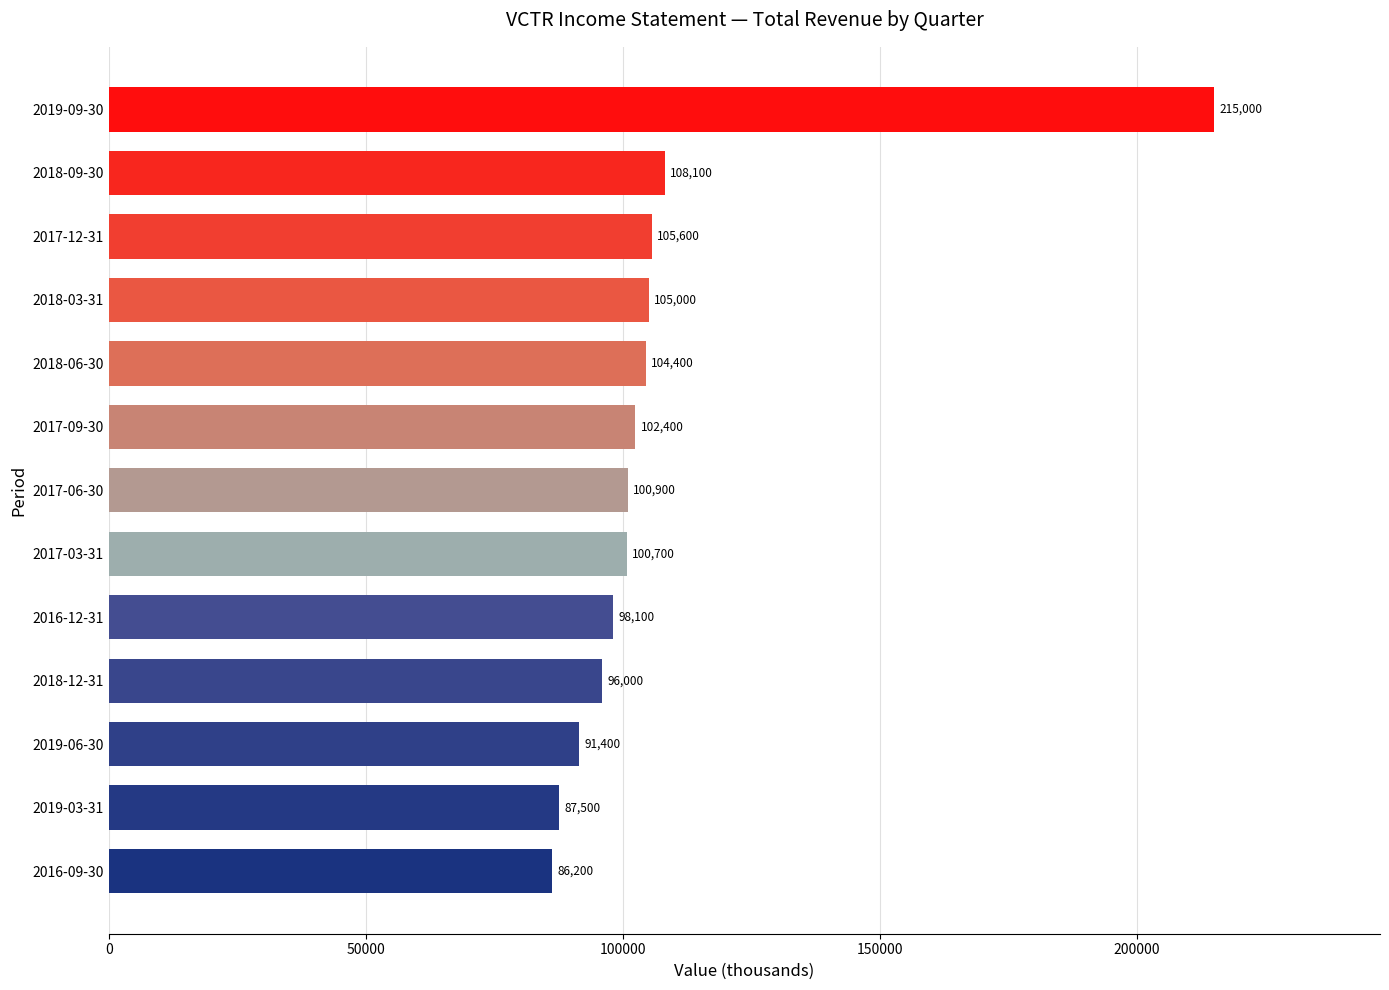

Reading bottom to top, transcribe all the data shown in this chart.

2016-09-30=86200	2019-03-31=87500	2019-06-30=91400	2018-12-31=96000	2016-12-31=98100	2017-03-31=100700	2017-06-30=100900	2017-09-30=102400	2018-06-30=104400	2018-03-31=105000	2017-12-31=105600	2018-09-30=108100	2019-09-30=215000